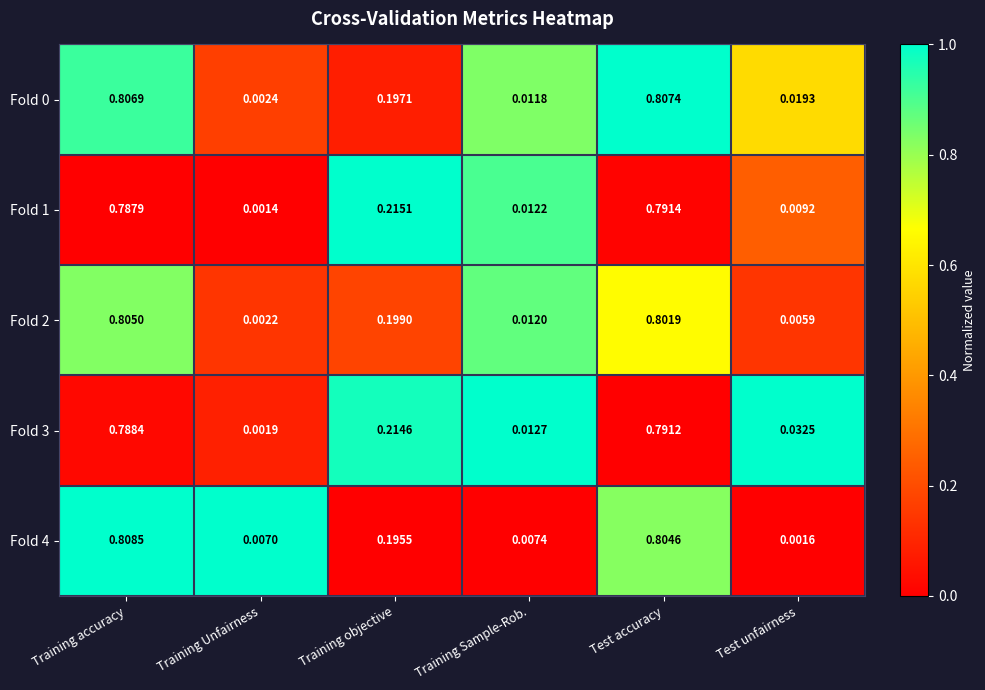

At which label does Fold 0 reach its peak?

Test accuracy